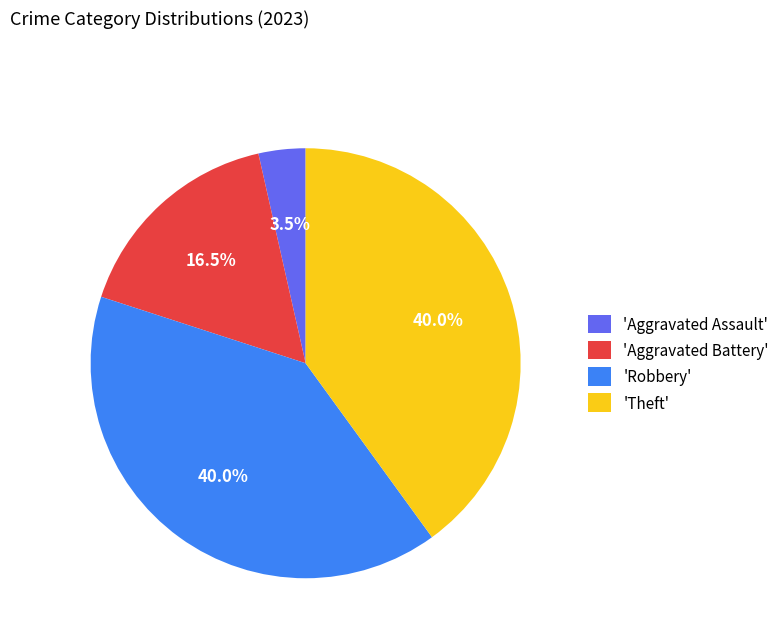

How many segments does this pie chart have?

4